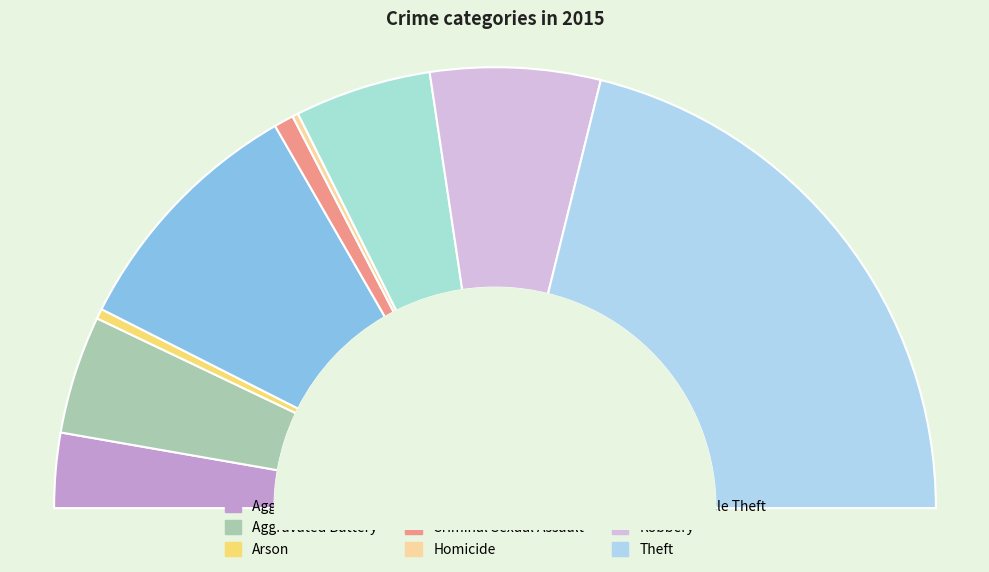

How many segments does this pie chart have?

9